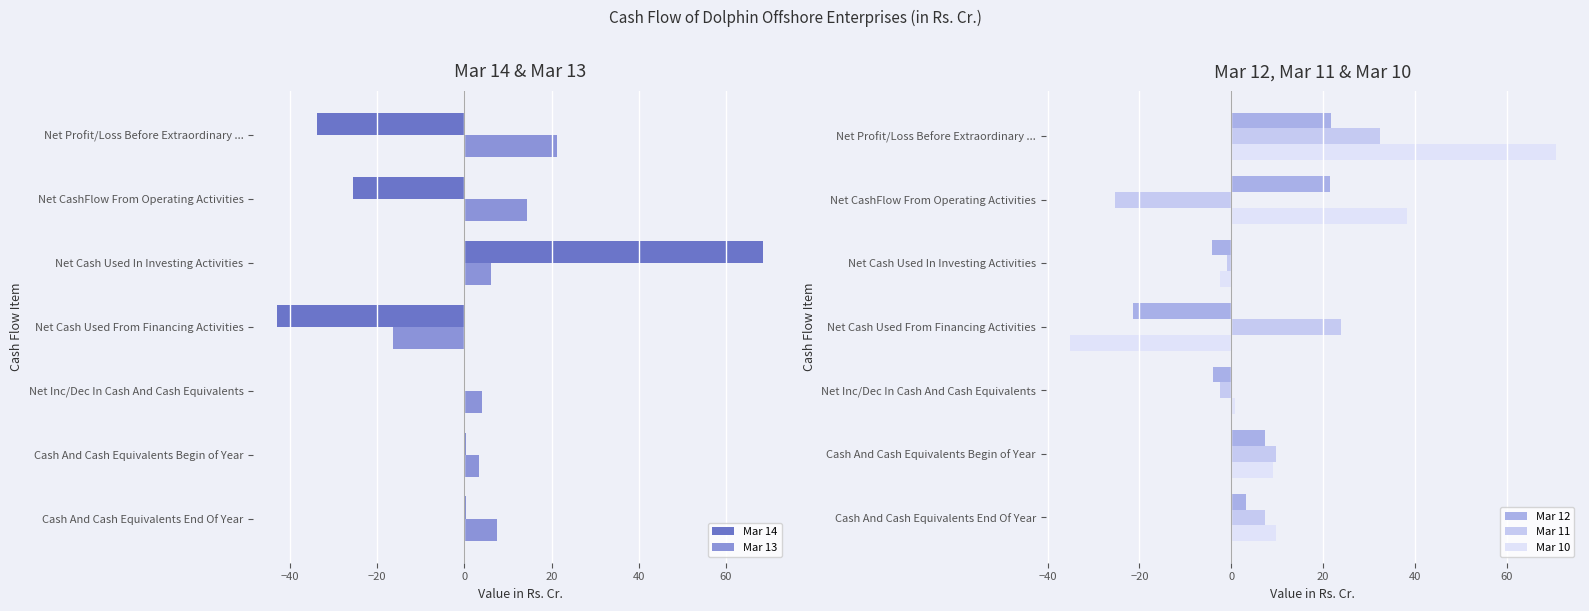

Reading left to right, list all the values displayed in this chart.

Mar 14: -33.9	-25.6	68.5	-42.9	0.0	0.3	0.4
Mar 13: 21.1	14.4	6.0	-16.4	4.1	3.3	7.4
Mar 12: 21.8	21.6	-4.2	-21.4	-4.0	7.3	3.3
Mar 11: 32.4	-25.3	-1.0	23.9	-2.4	9.8	7.3
Mar 10: 70.6	38.4	-2.5	-35.1	0.8	9.0	9.8